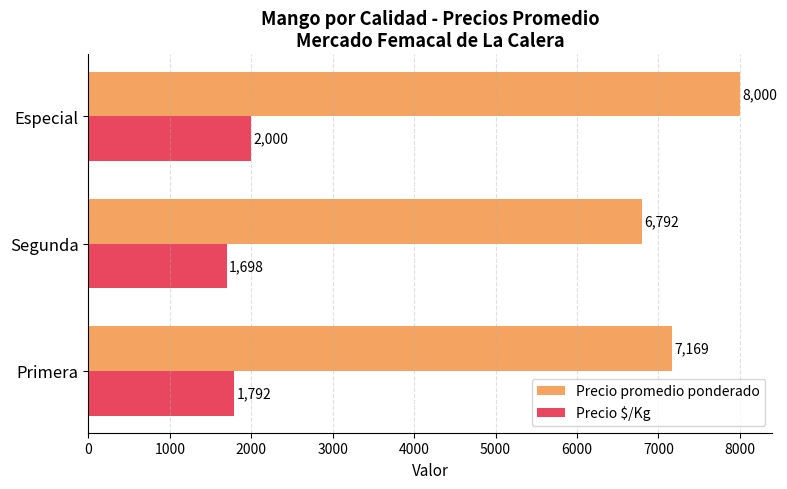

At which label is Precio promedio ponderado closest to 7396?

Primera